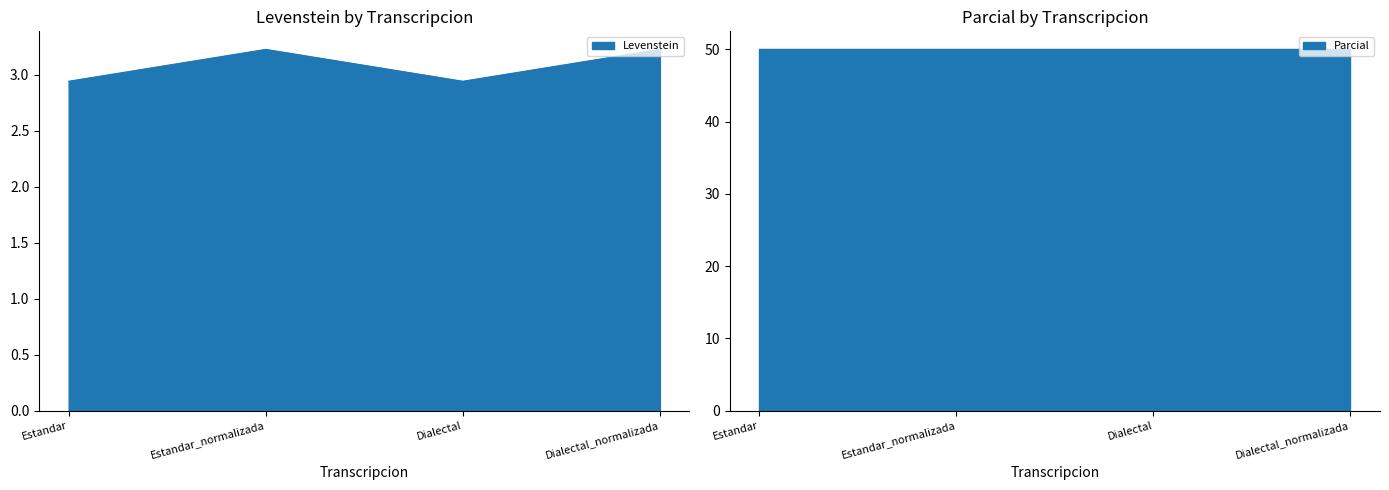

Which has a higher value, Estandar or Dialectal?

Estandar